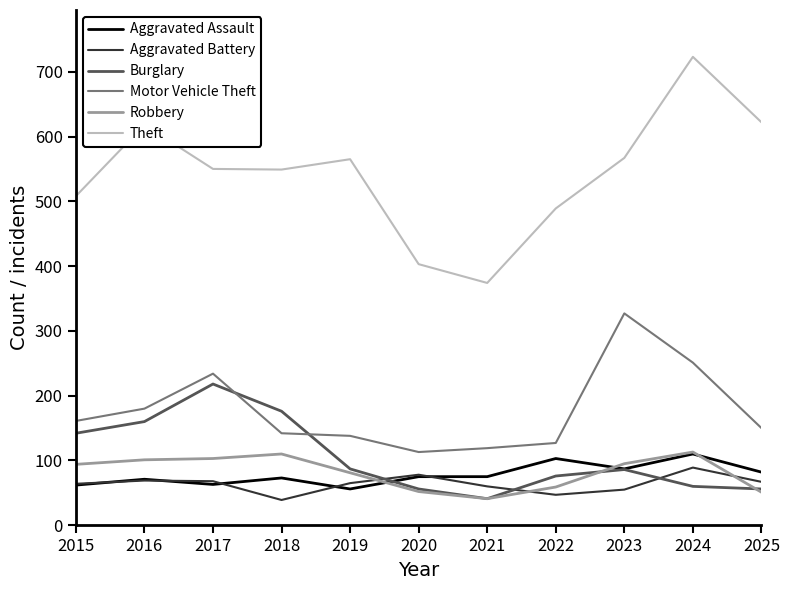

What value does the Aggravated Assault series have at 2020, to the nearest 5?

75